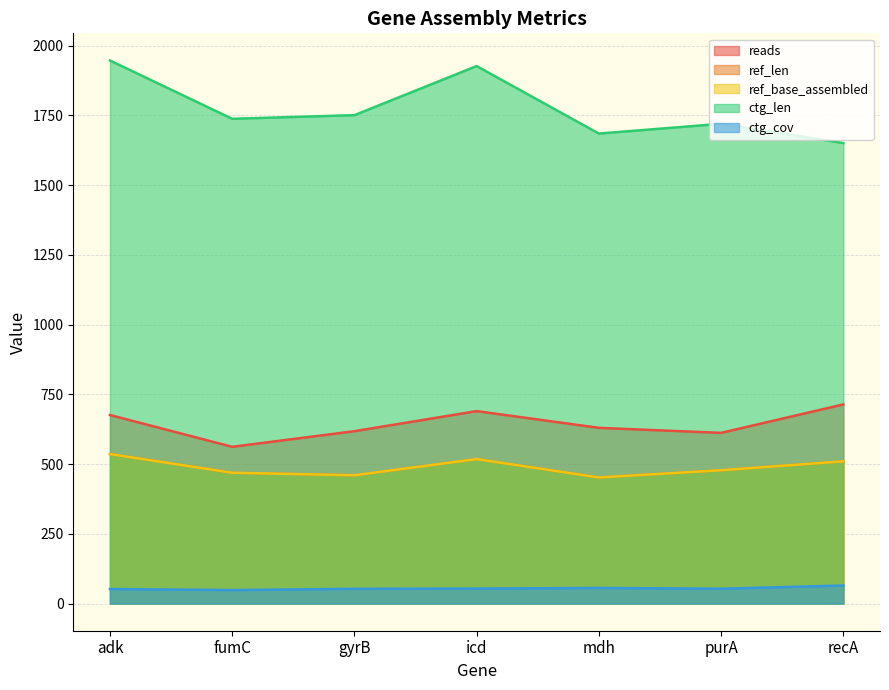

At which category is the sum across all series the highest?

adk